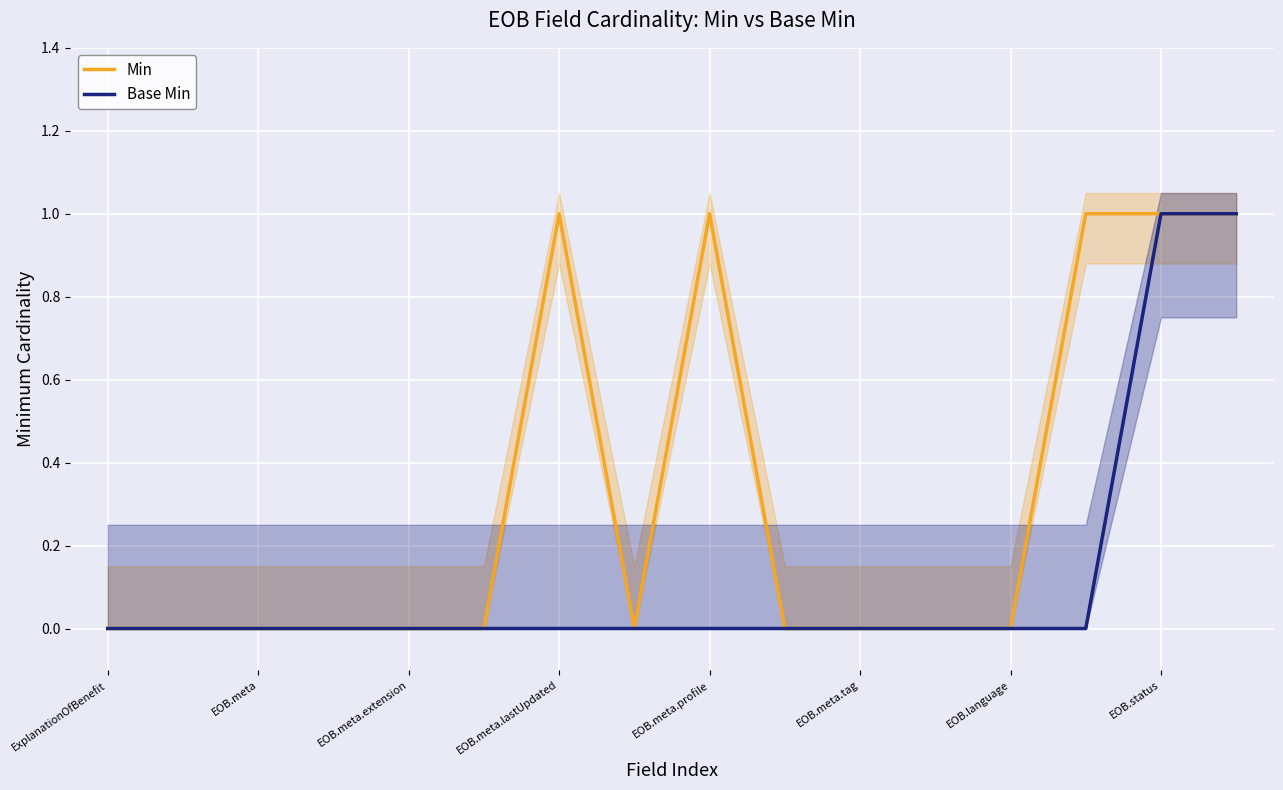

Does the chart display data point markers on the line(s)?

No